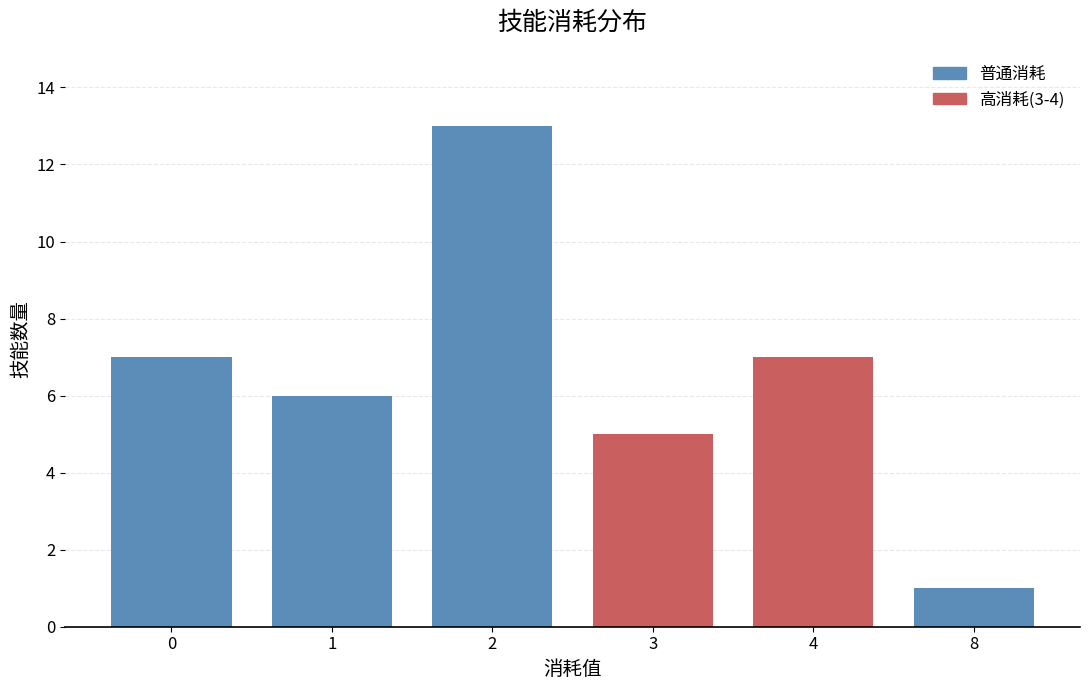

Reading right to left, extract all data points from this chart.

8=1	4=7	3=5	2=13	1=6	0=7